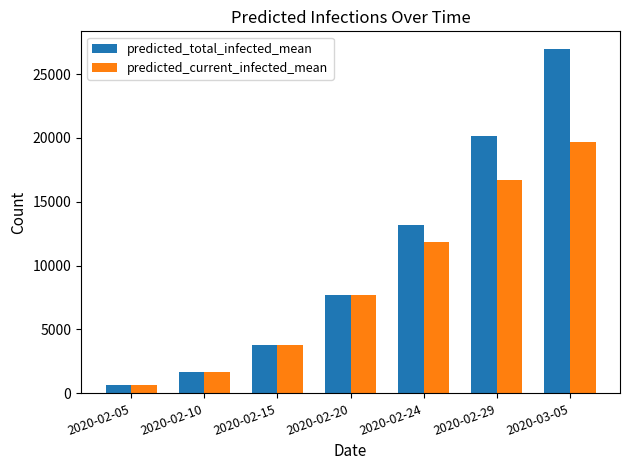

Reading left to right, list all the values displayed in this chart.

predicted_total_infected_mean: 631	1680	3760	7714	13198	20111	26991
predicted_current_infected_mean: 631	1680	3760	7714	11818	16699	19682